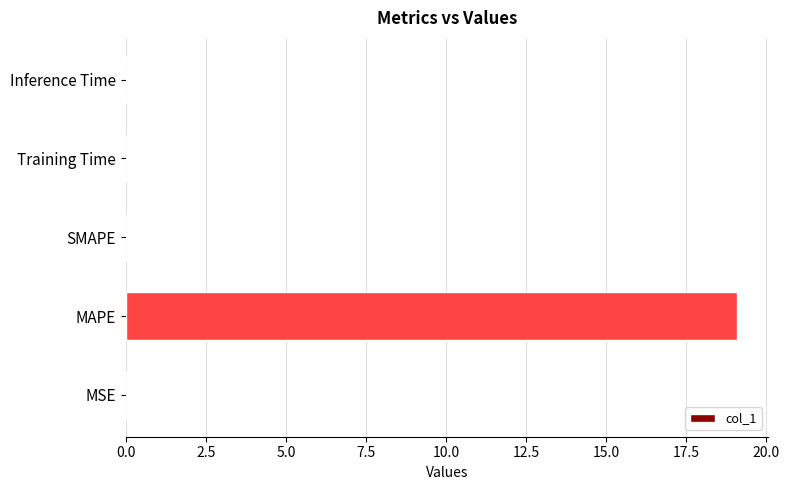

What is the sum of all values?

19.1